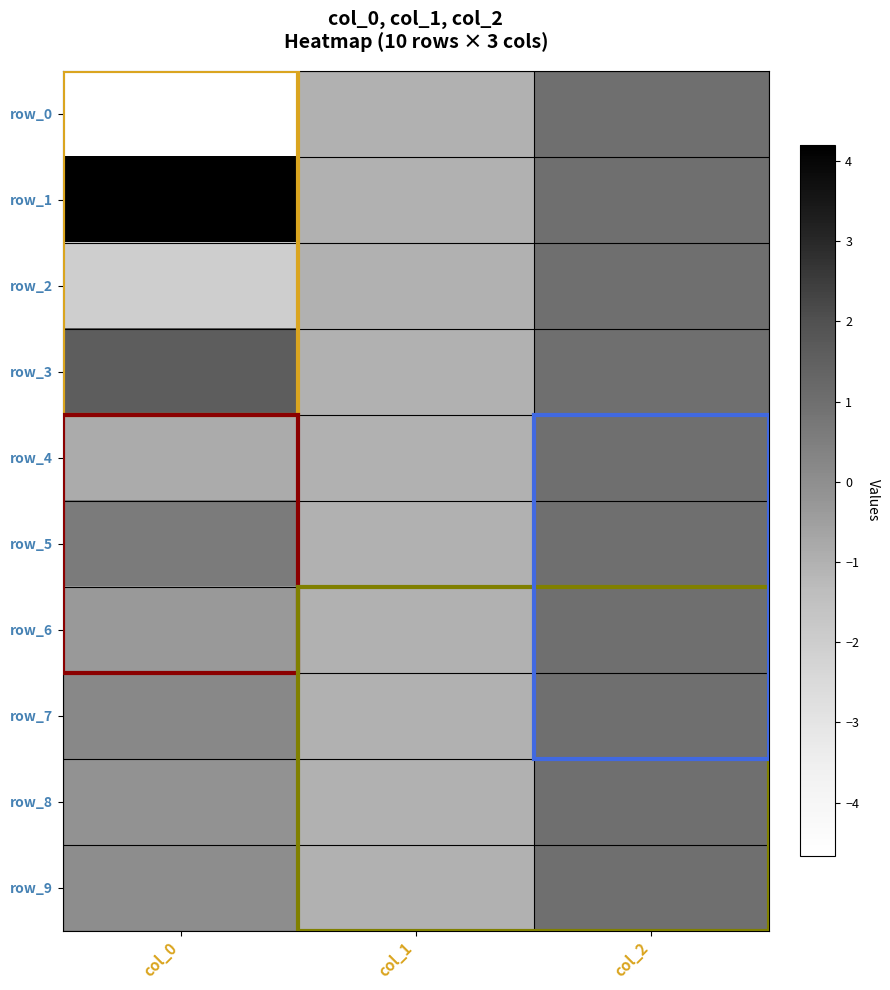

What is the approximate value of row_1 at col_2?

1.0